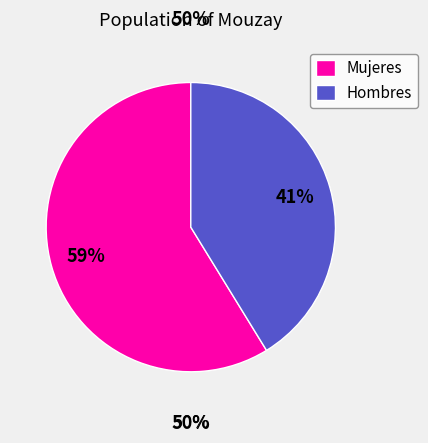

The Mujeres slice represents 12% of the pie. True or false?

False